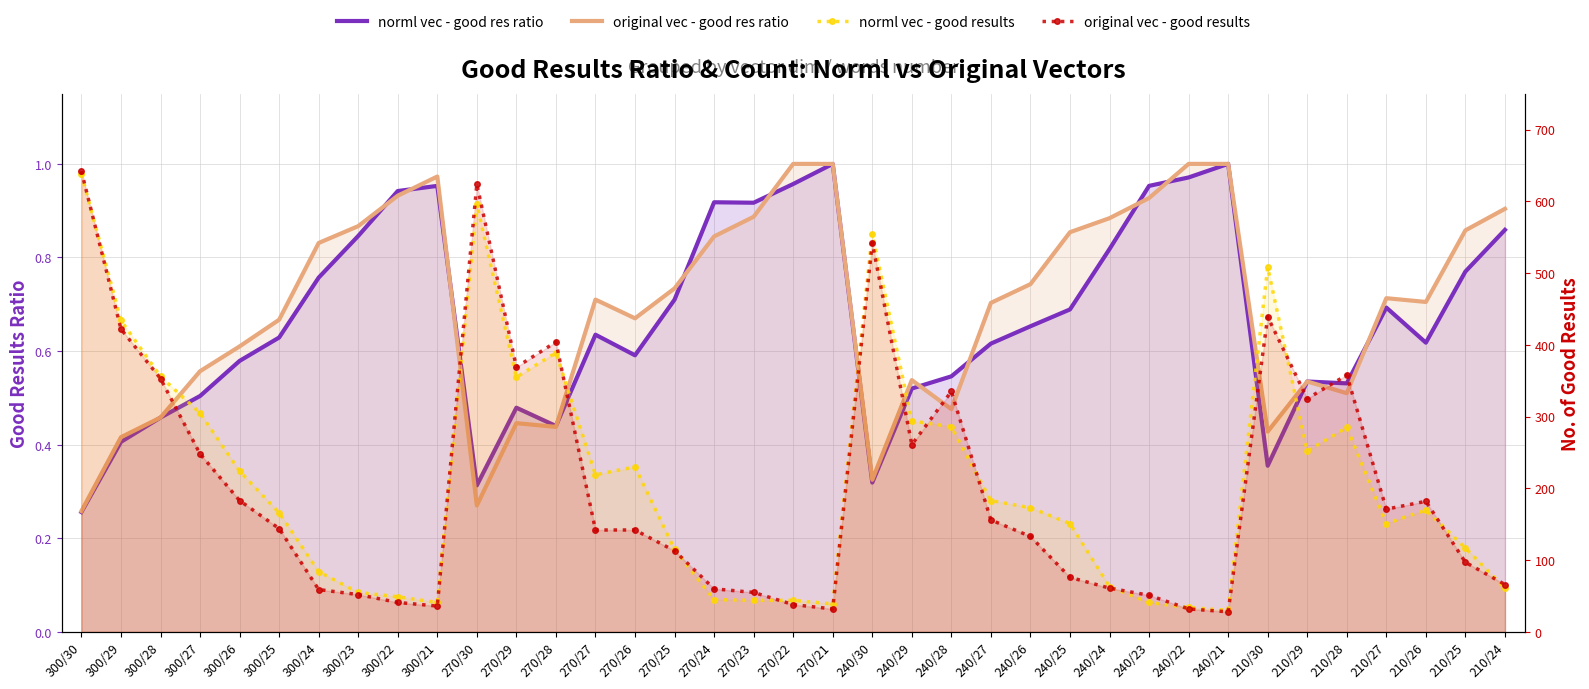

What is the value of the norml vec - good results point at the 5th from the left?

224.0